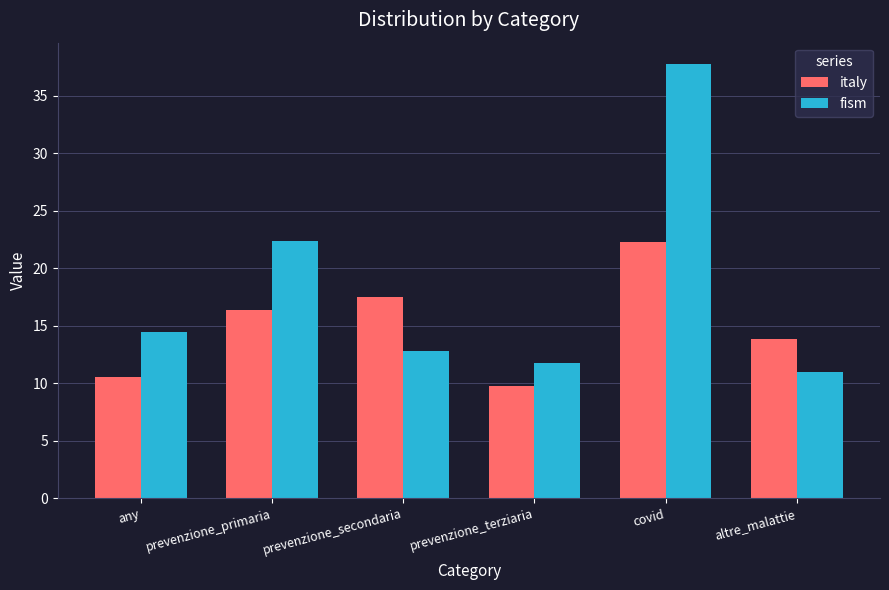

What is the minimum value shown in the chart?

9.7